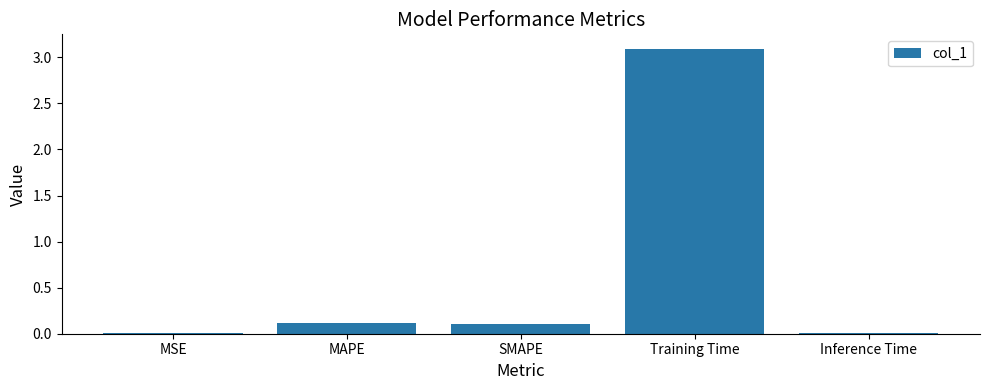

Which category has the highest value across all series?

Training Time